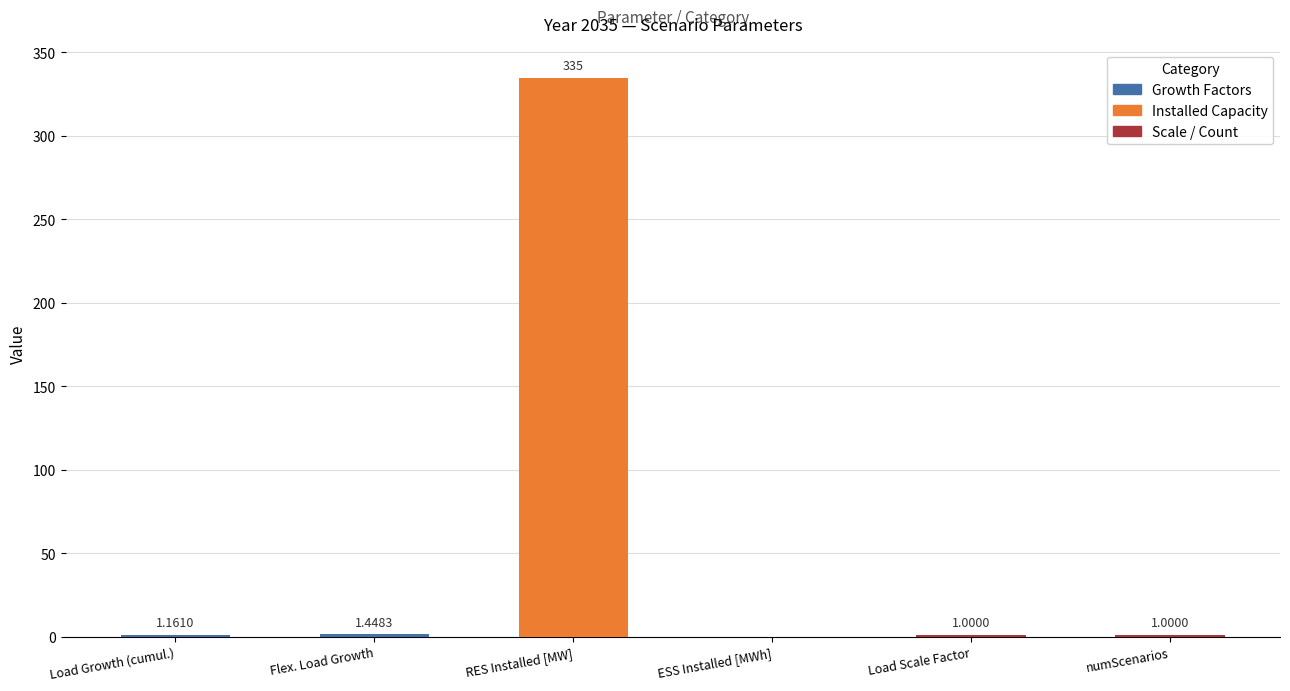

What is the change in value from Load Growth (cumul.) to Flex. Load Growth?

+0.3